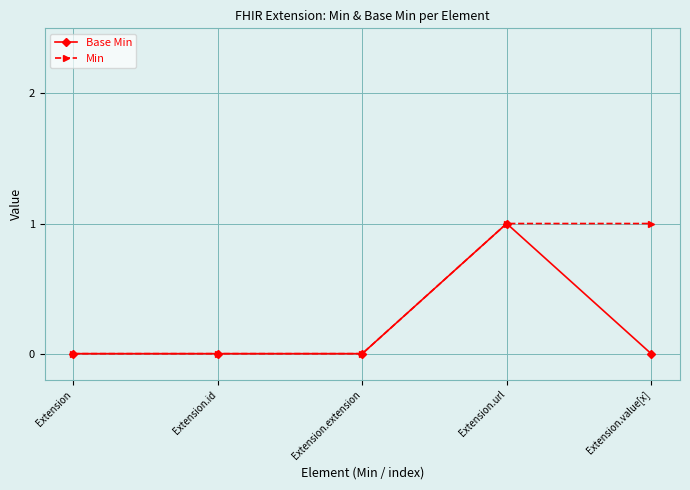

At which label does Base Min reach its peak?

Extension.url